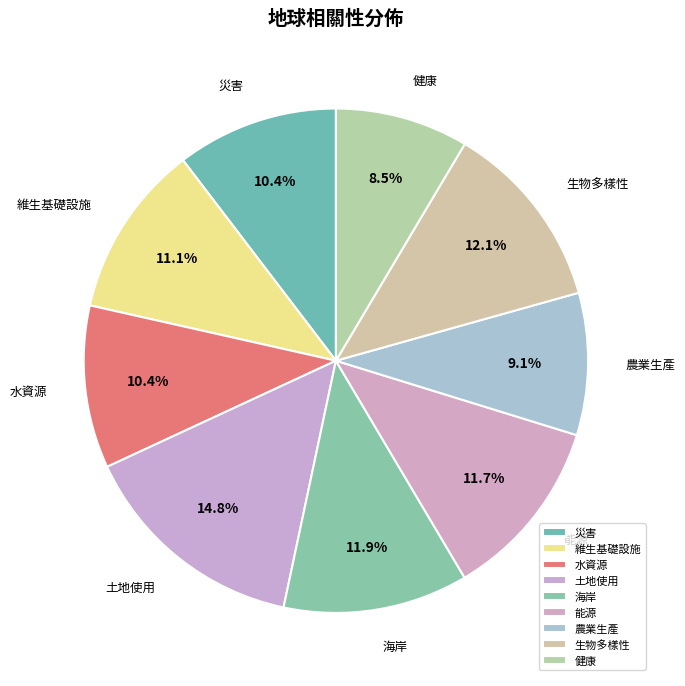

How many segments does this pie chart have?

9